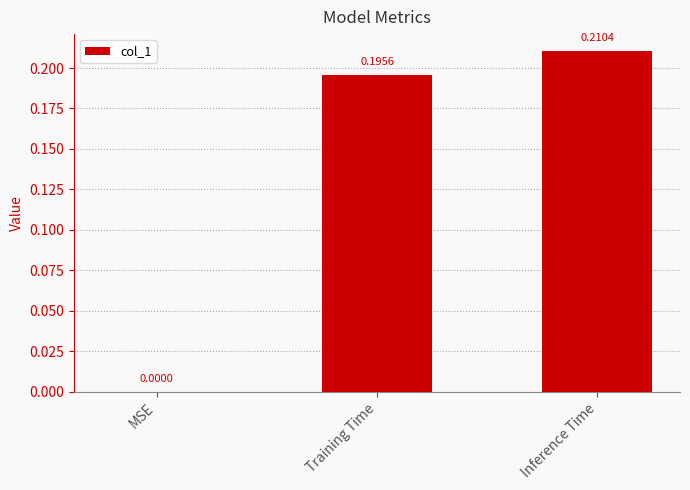

What is the change in value from MSE to Inference Time?

+0.2